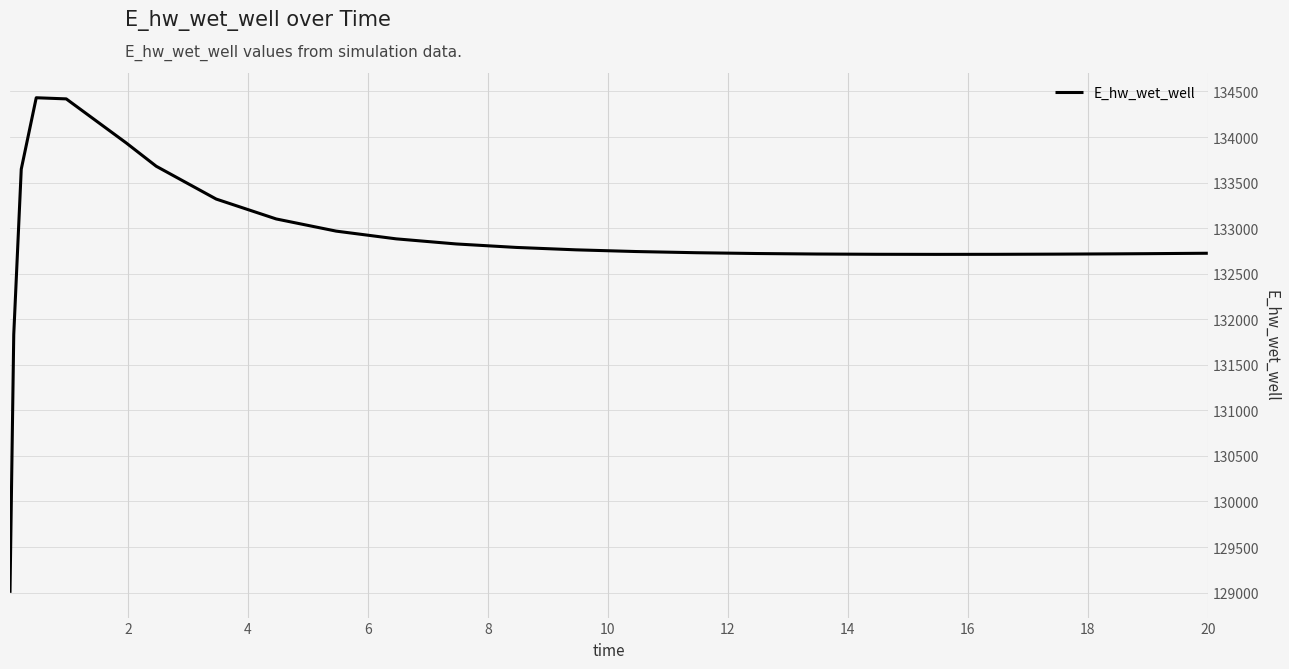

What is the difference between the maximum and minimum values?

5434.2